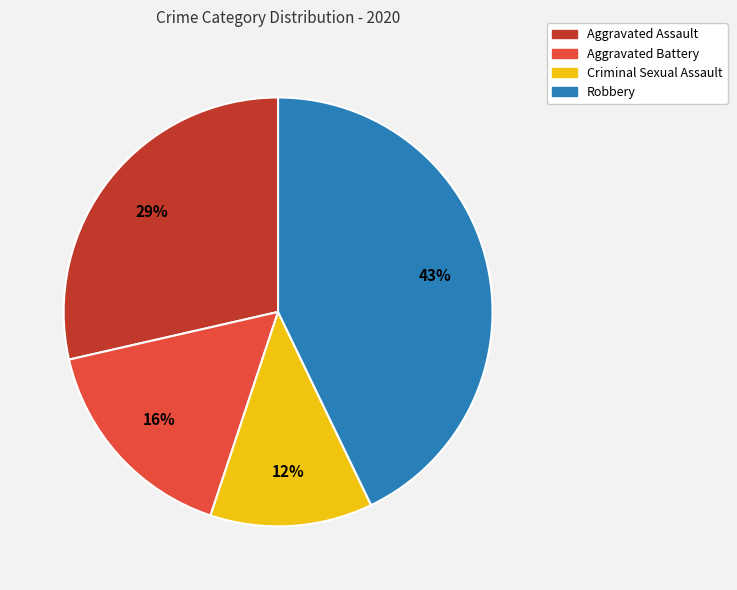

The Criminal Sexual Assault slice represents 12% of the pie. True or false?

True